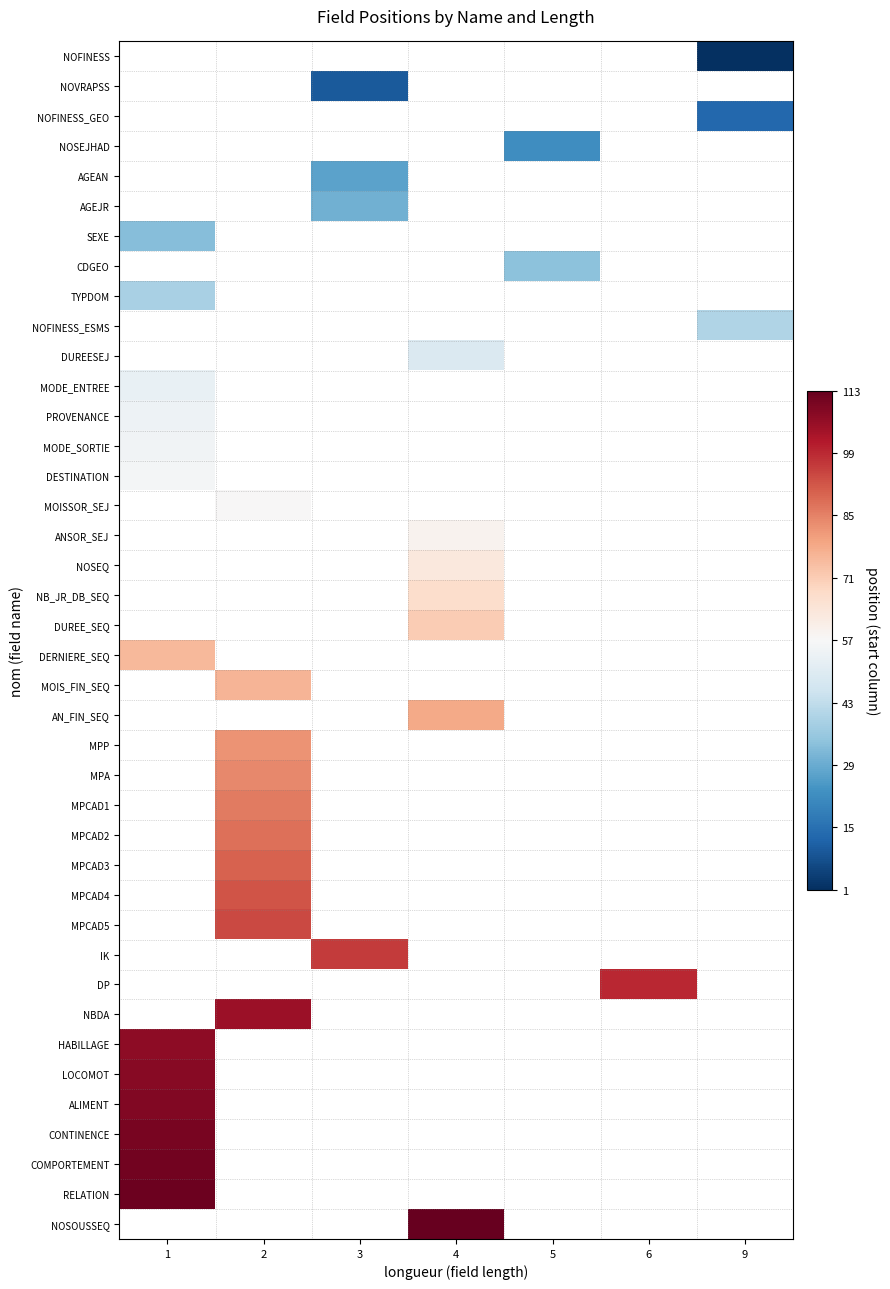

The value of PROVENANCE at 1 is 54.0. True or false?

True